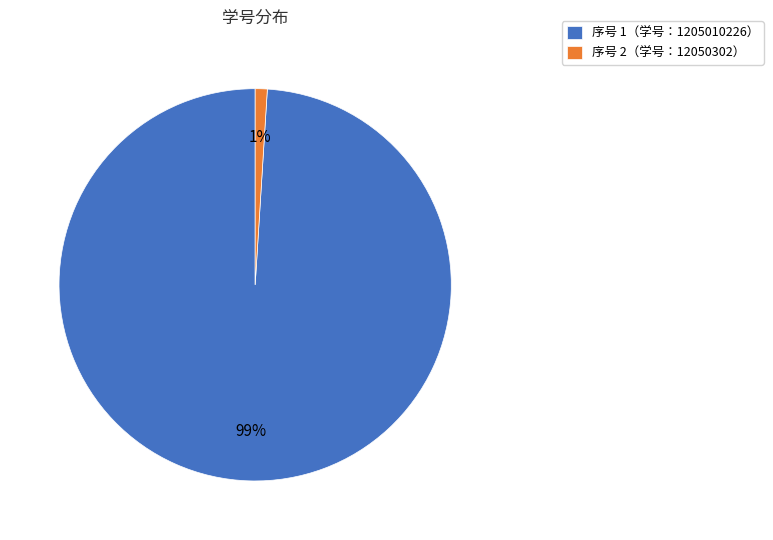

Is there any slice that represents more than half of the pie?

Yes